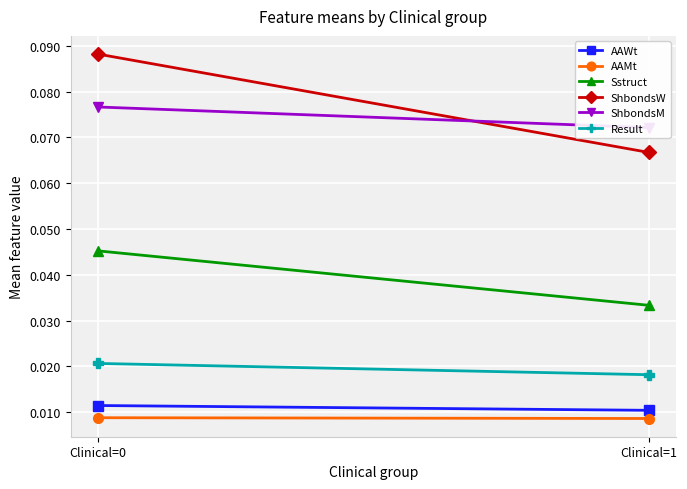

Which series has the widest spread of values?

ShbondsW